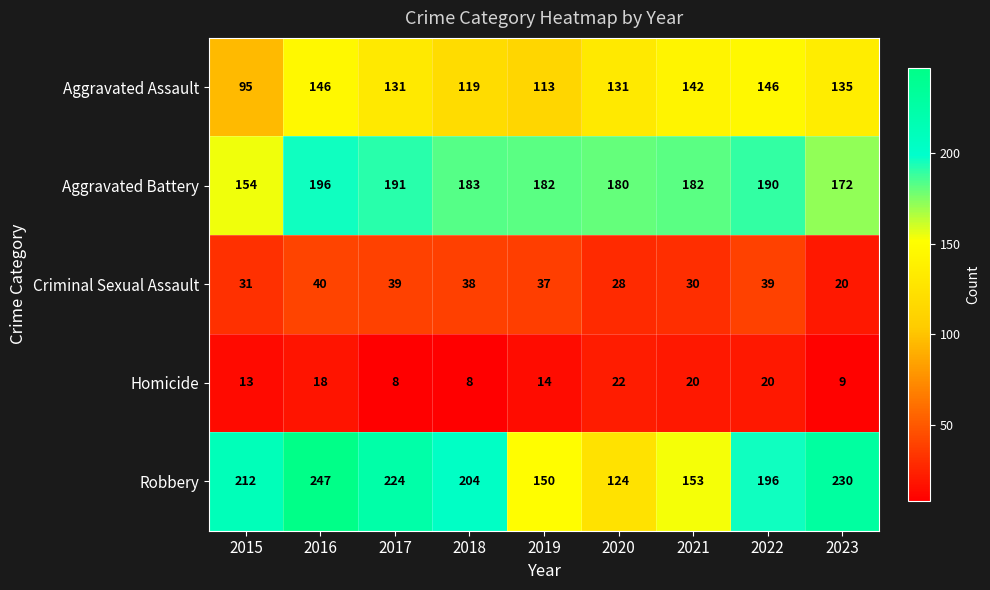

What is the average value of the Robbery series?

193